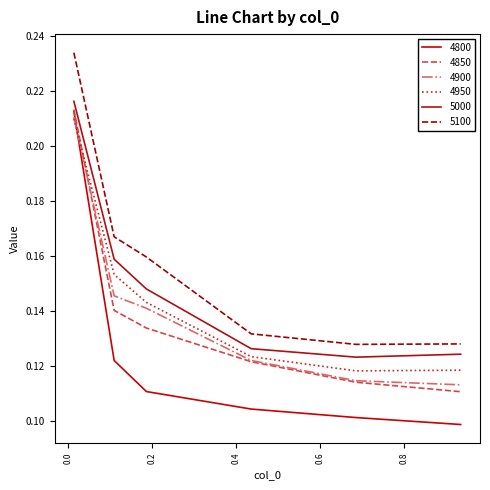

Does the chart have visible grid lines?

No